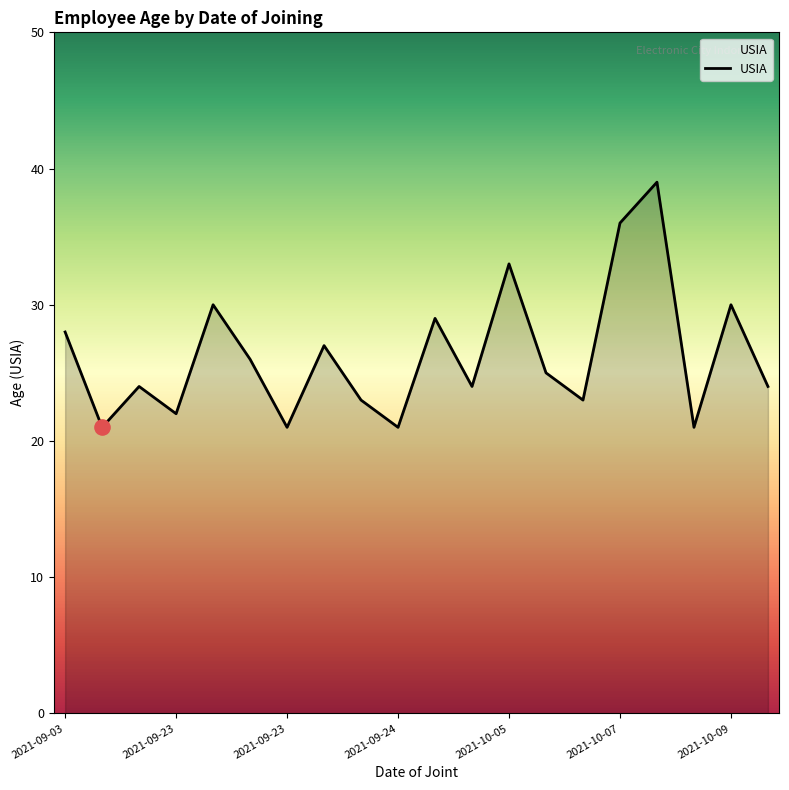

What is the minimum value shown in the chart?

21